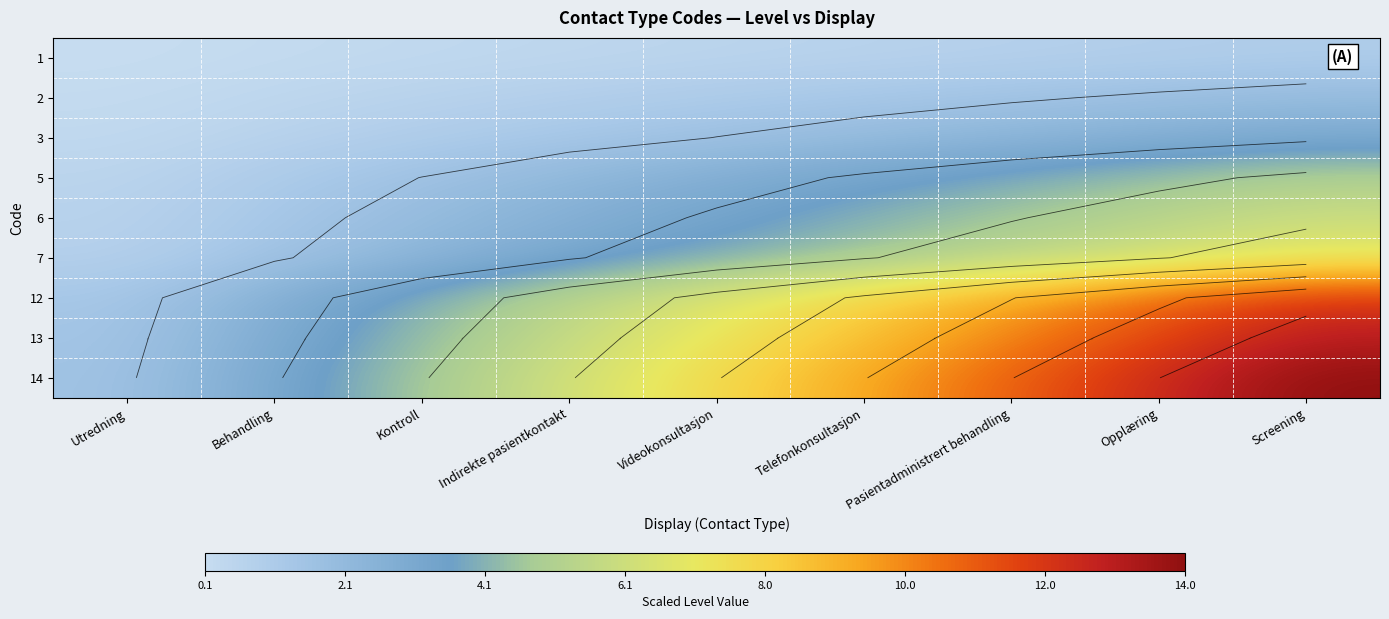

List the labels in order of 7 value, smallest first.

Utredning, Behandling, Kontroll, Indirekte pasientkontakt, Videokonsultasjon, Telefonkonsultasjon, Pasientadministrert behandling, Opplæring, Screening